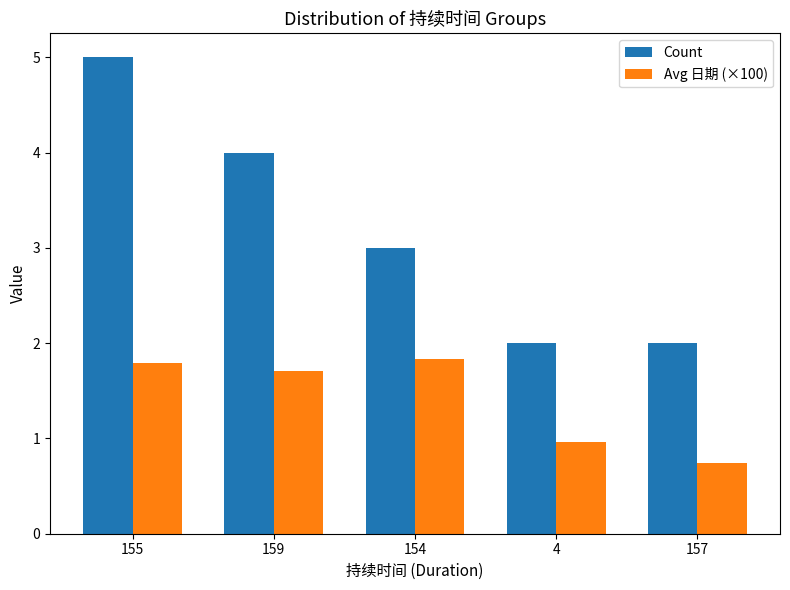

How many bars are there in total?

10